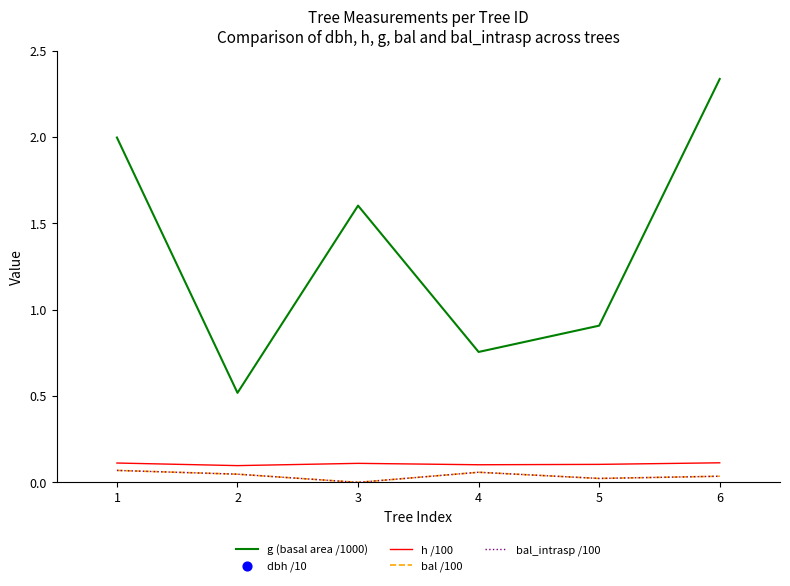

Is the value of dbh /10 at 5 greater than the value of h /100 at 2?

Yes